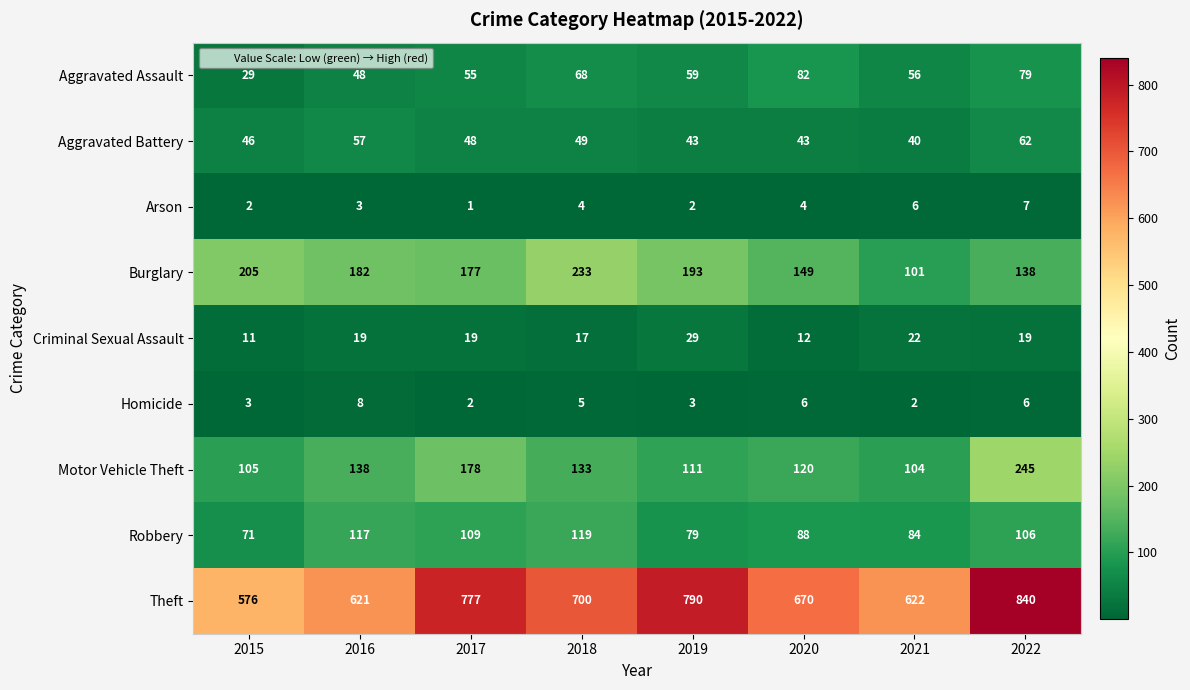

What is the spread (max minus min) of values at 2019?

788